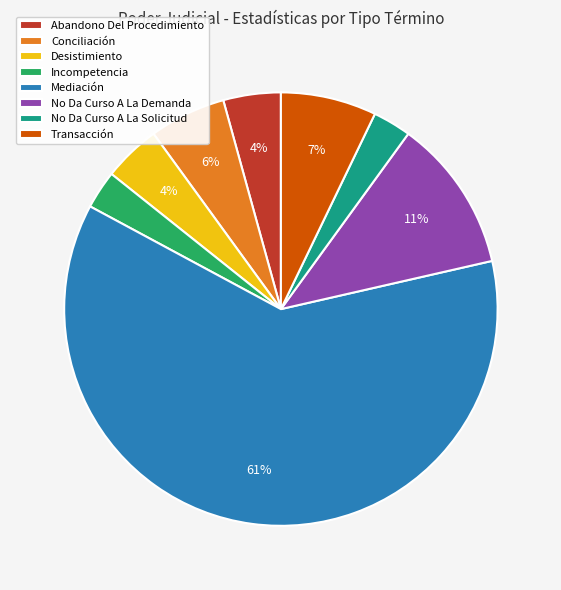

Do No Da Curso A La Demanda and Mediación together represent more than half of the pie?

Yes